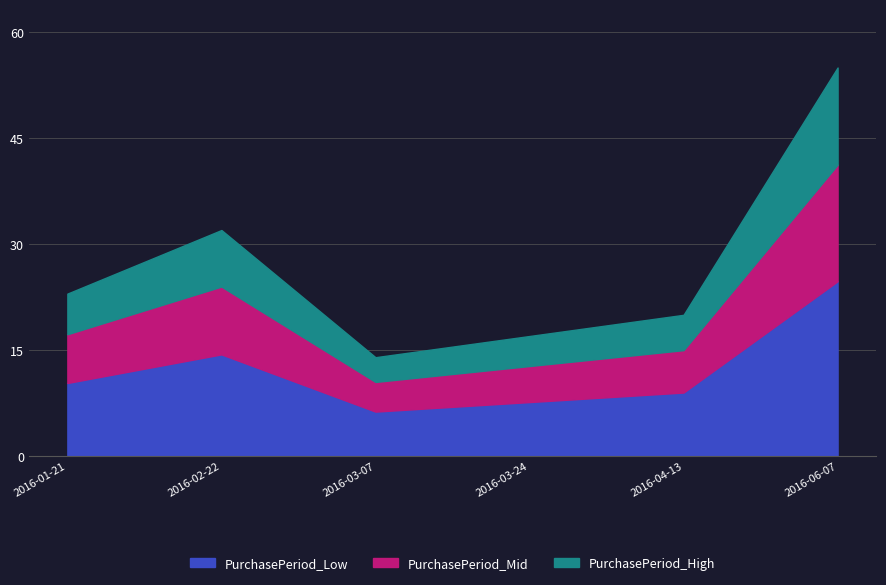

How many points are lower than both their immediate neighbors (excluding endpoints)?

1